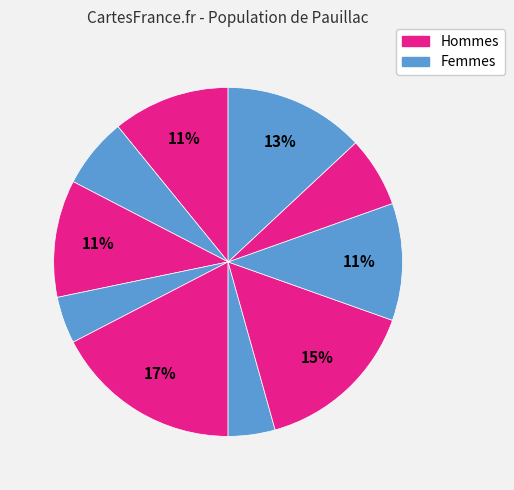

Count the number of slices in the pie.

10